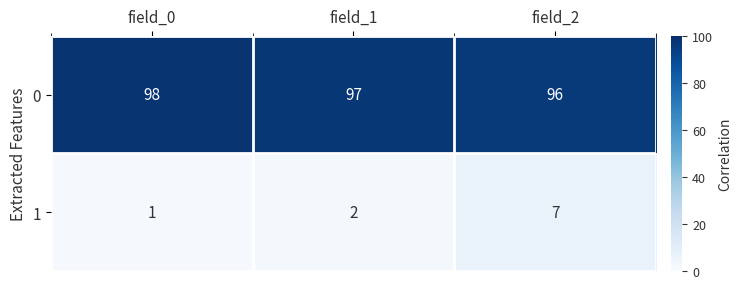

Is it true that 0 equals 43 at field_1?

False